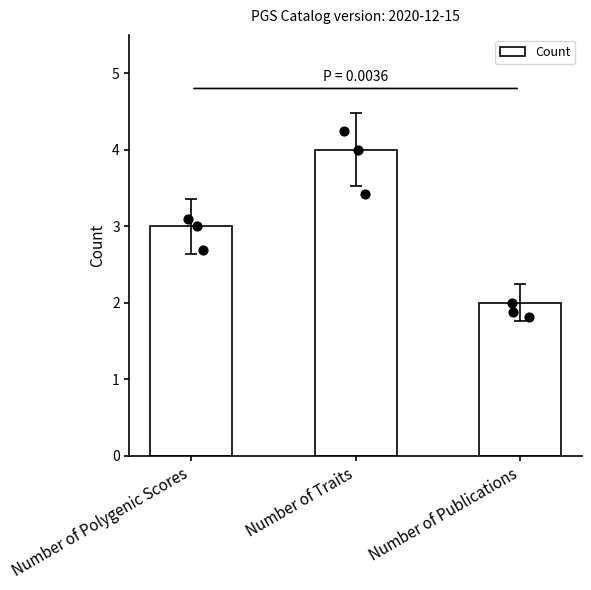

Approximately how many times larger is the value at Number of Publications compared to Number of Polygenic Scores?

0.7